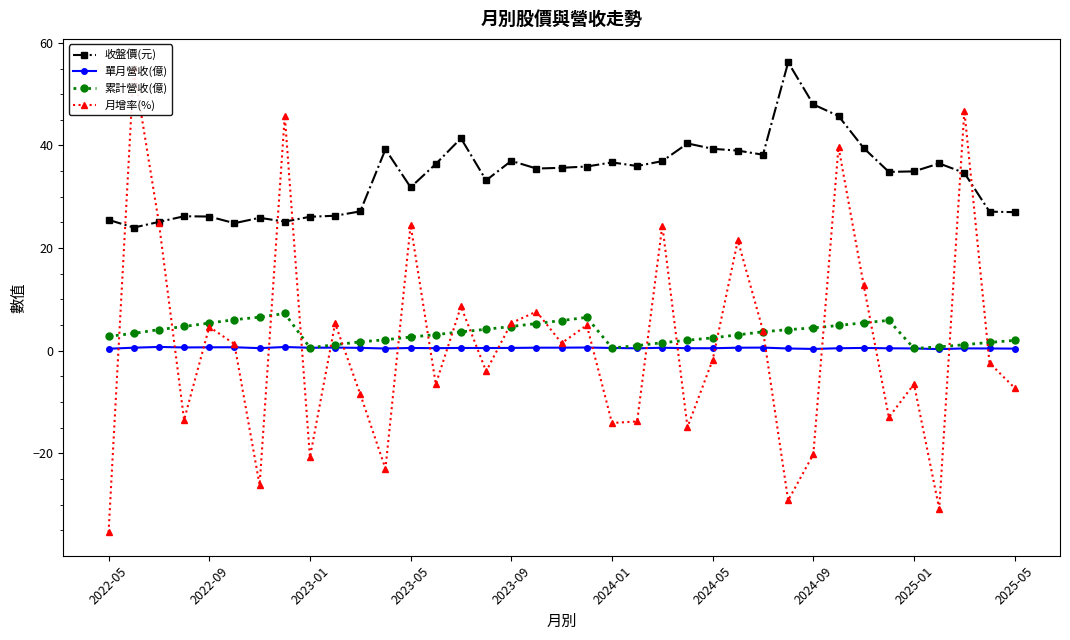

What is the lowest value of the 收盤價(元) series?

24.0